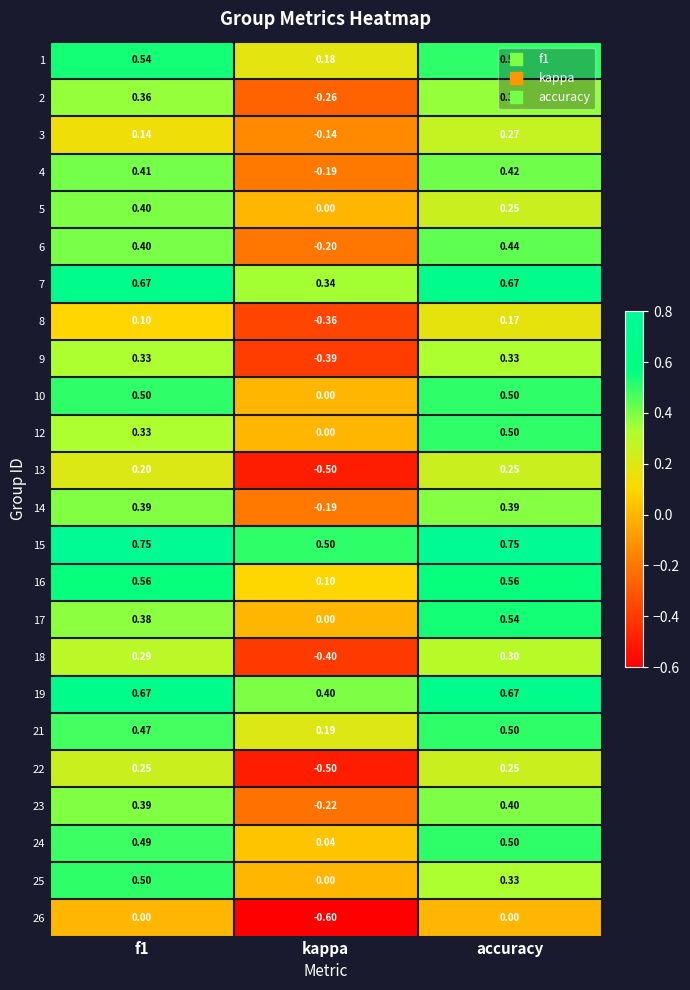

What is the total value across all series at f1?

9.5